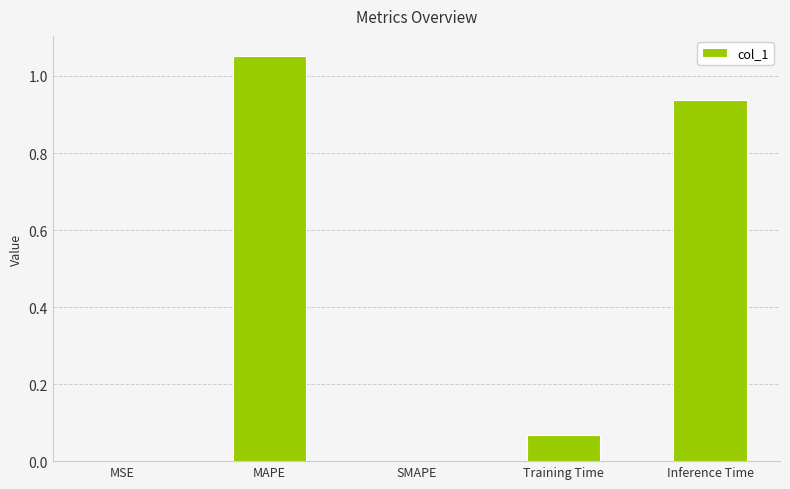

Which has a higher value, MSE or MAPE?

MAPE